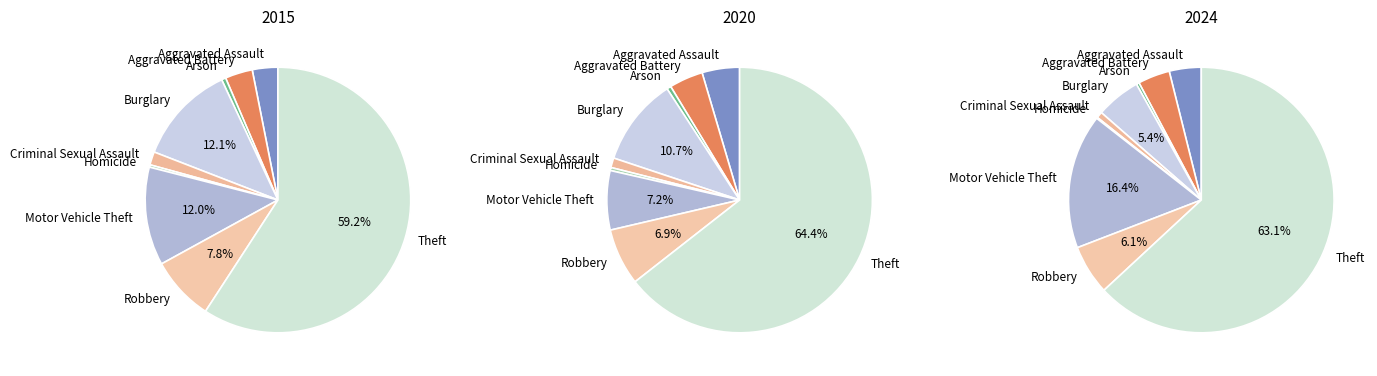

Do Aggravated Assault and Theft together represent more than half of the pie?

Yes